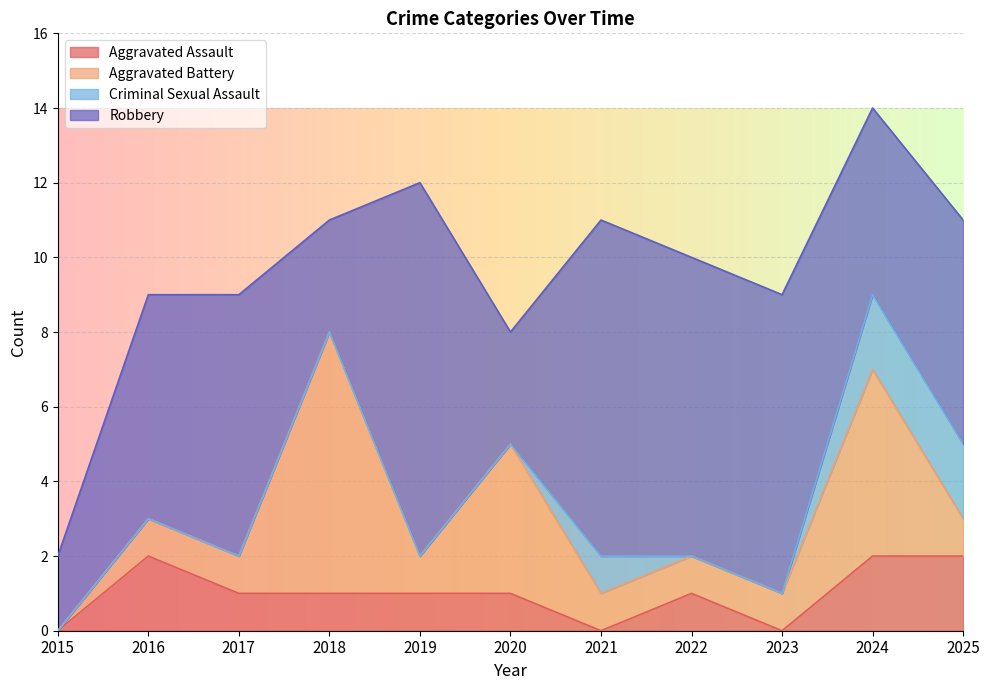

What is the maximum value for Total?

14